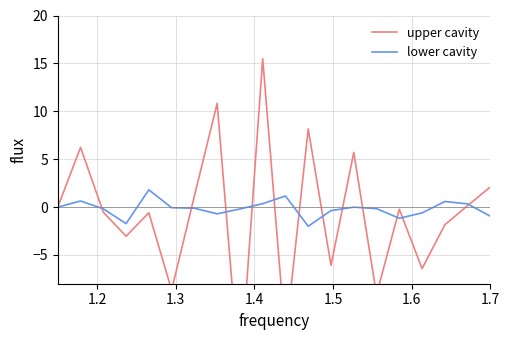

Reading right to left, extract all data points from this chart.

upper cavity: 2.1	0.2	-1.8	-6.4	-0.2	-9.1	5.7	-6.1	8.2	-13.7	15.5	-18.0	10.8	1.2	-8.7	-0.6	-3.0	-0.5	6.2	0.0
lower cavity: -1.0	0.3	0.6	-0.6	-1.2	-0.2	-0.0	-0.4	-2.0	1.2	0.4	-0.2	-0.7	-0.1	-0.1	1.8	-1.7	-0.2	0.6	0.0